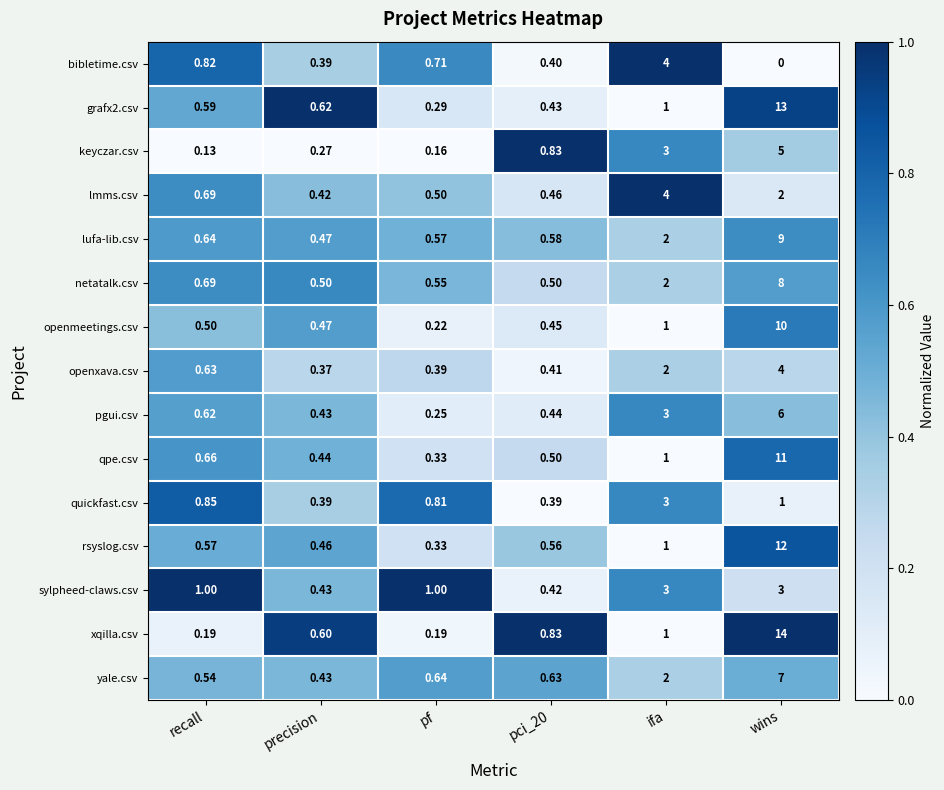

What is the greatest value displayed?

14.0